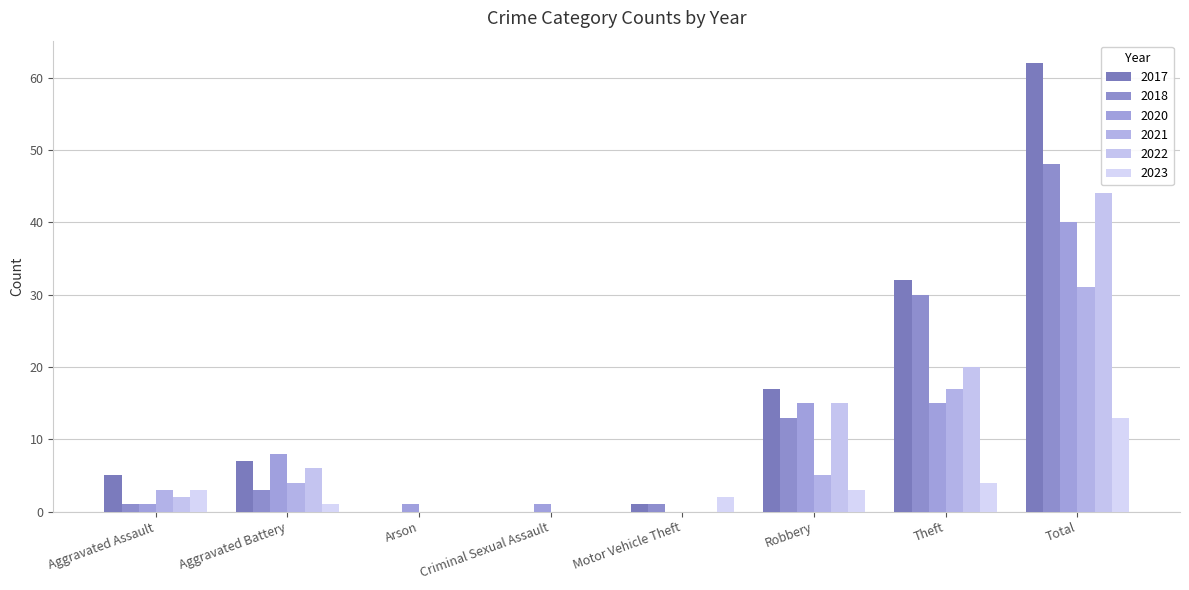

What position from the right is Arson?

6